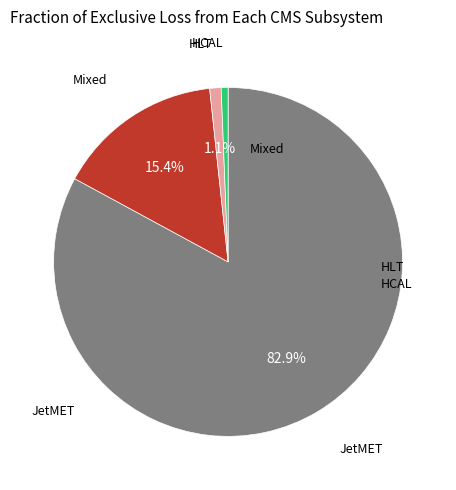

To the nearest percent, what is the difference between the largest and smallest slice percentages?

82%